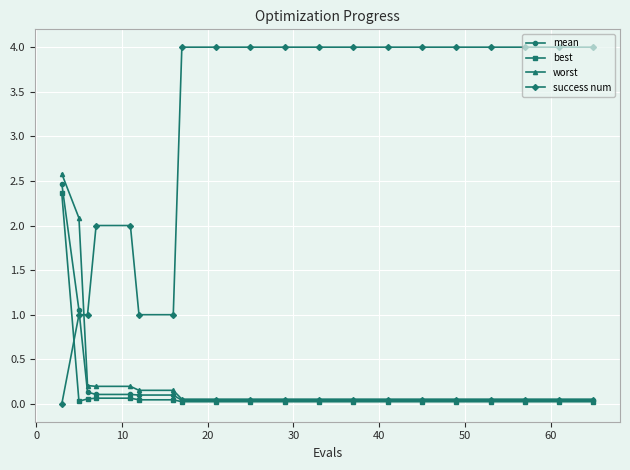

True or false: worst and success num cross at least once.

True